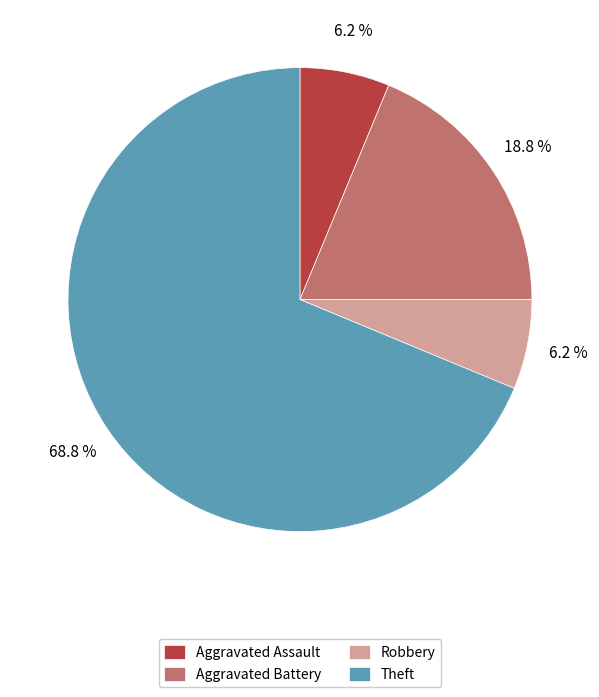

Is it true that Theft is 83% of the pie?

False